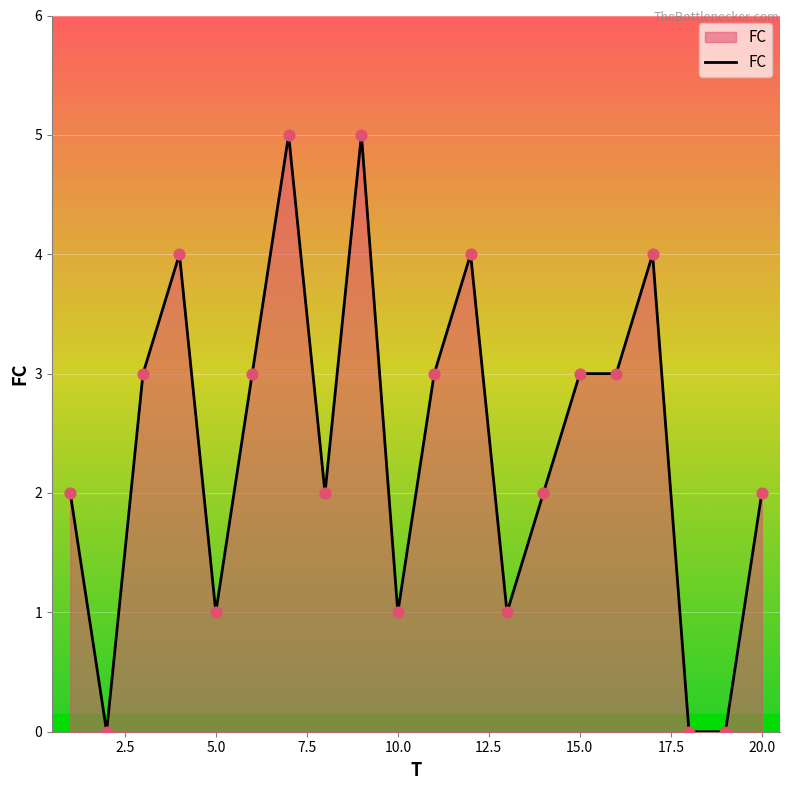

What is the difference between the maximum and minimum values?

5